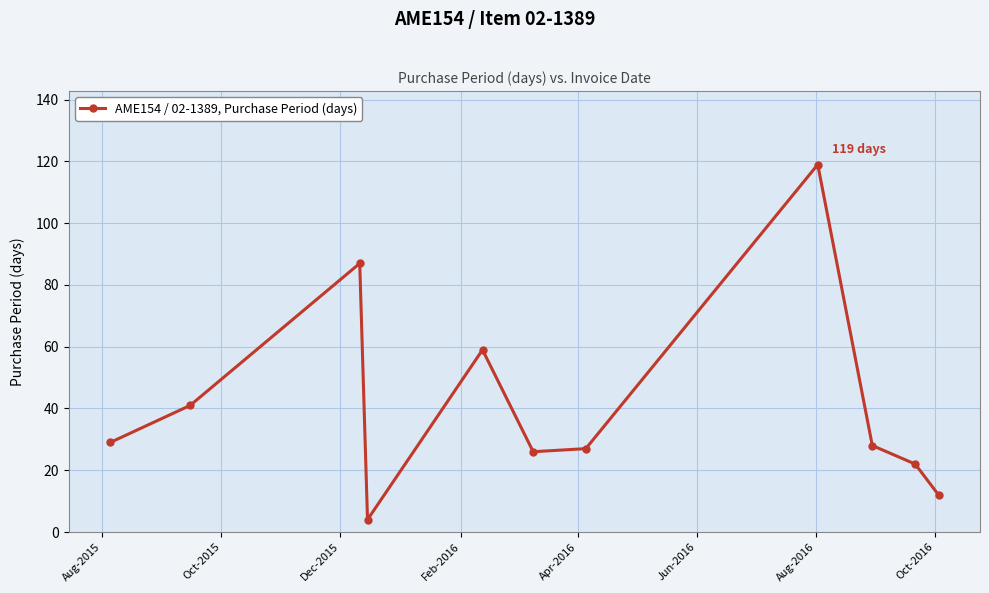

How many interior local valleys (lower than both neighbors) does the data have?

2